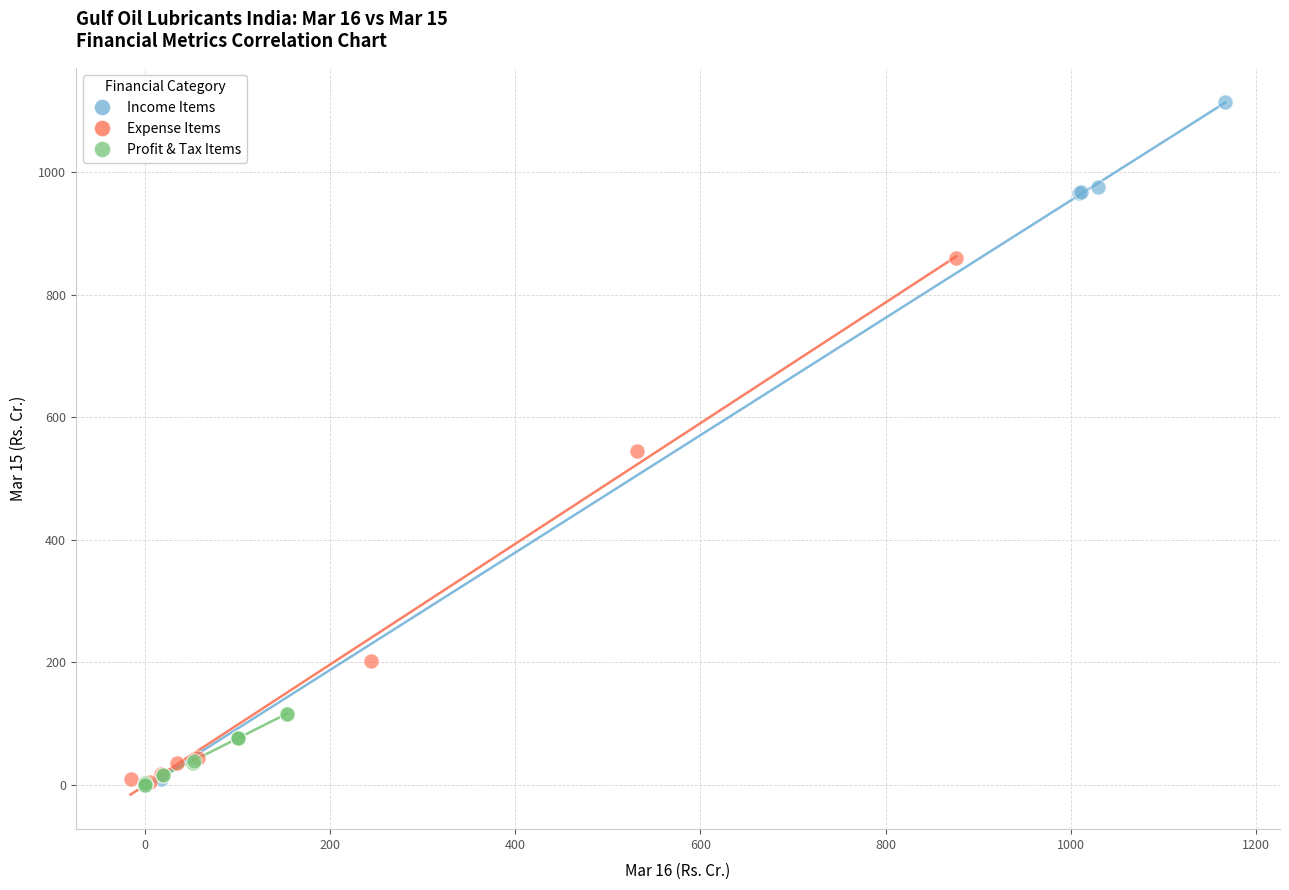

Which series contains the highest Y value?

Income Items